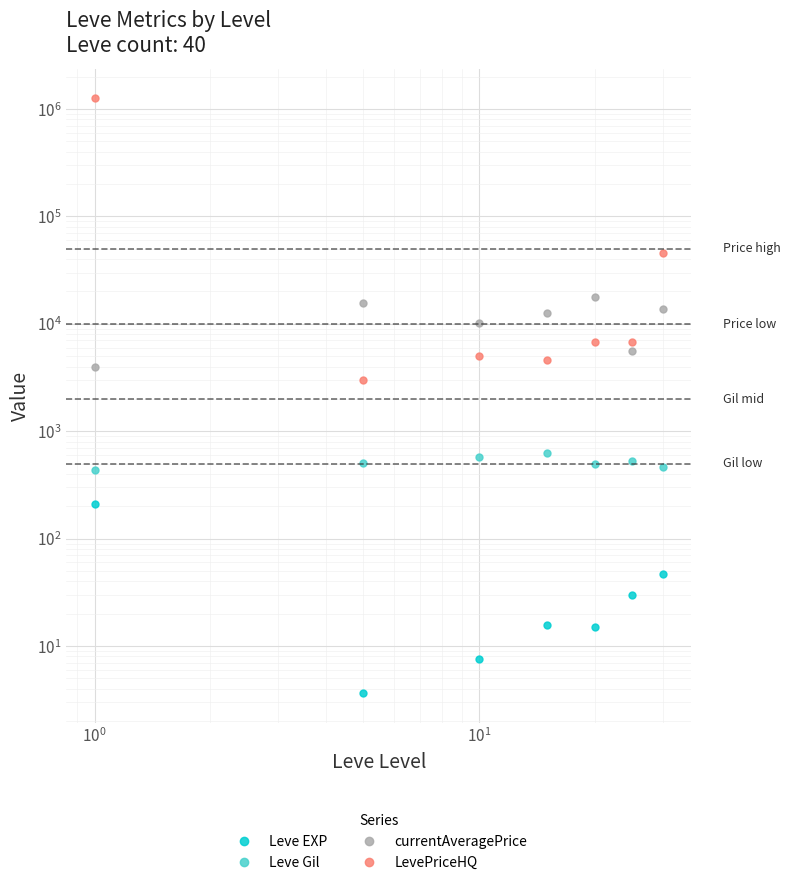

How many values in the Leve Gil series exceed 508?

4